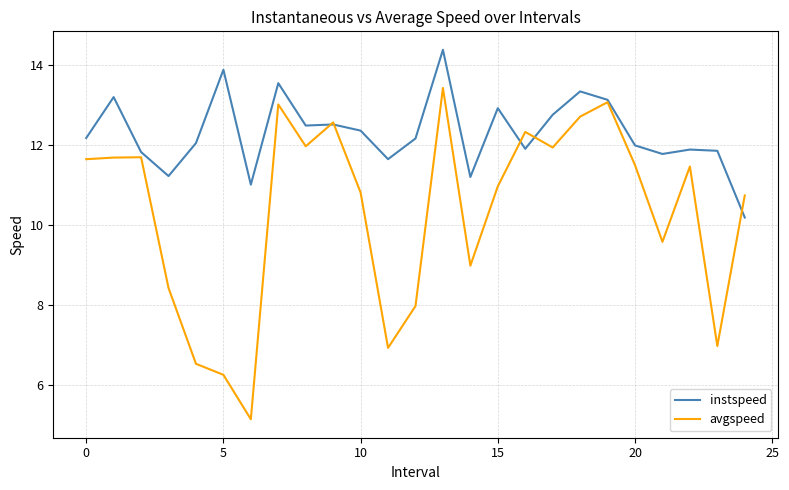

What is the sum of all avgspeed values?

258.3